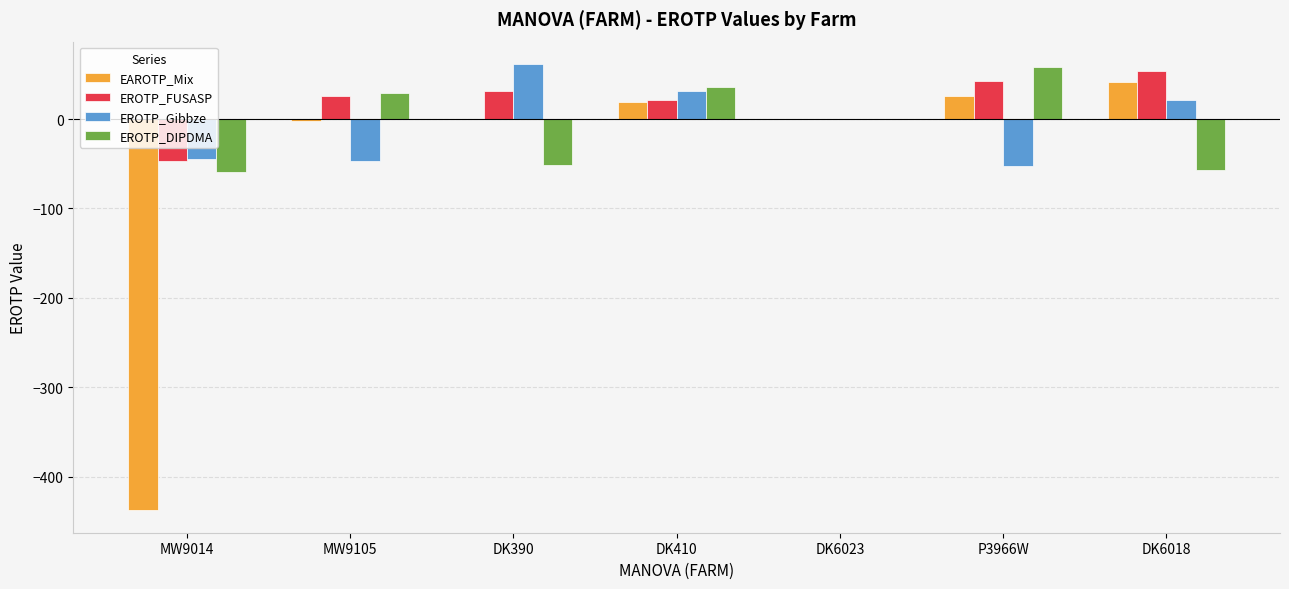

What is the approximate value of EAROTP_Mix at DK390?

0.3